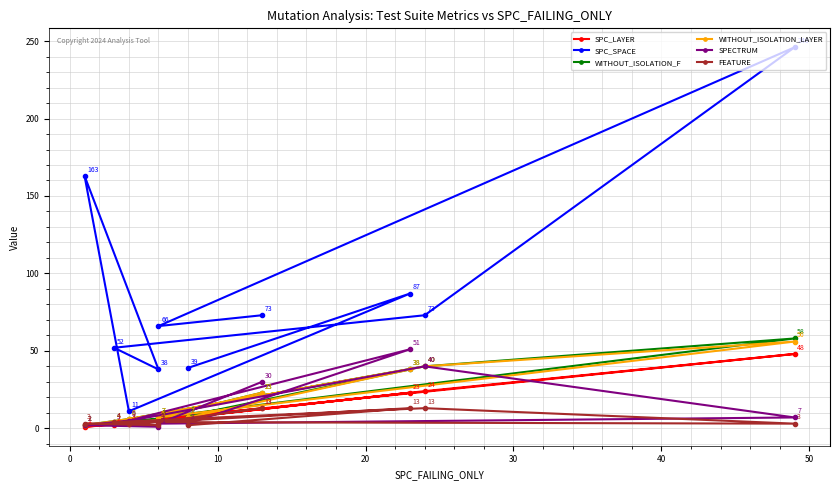

At how many categories does at least one series exceed 95?

2